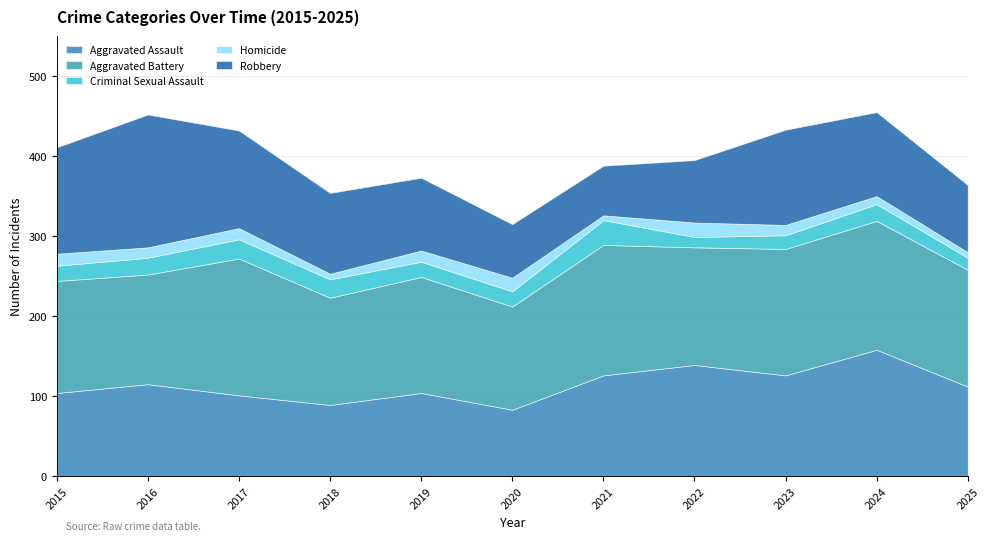

Is it true that Aggravated Battery equals 235 at 2017?

False